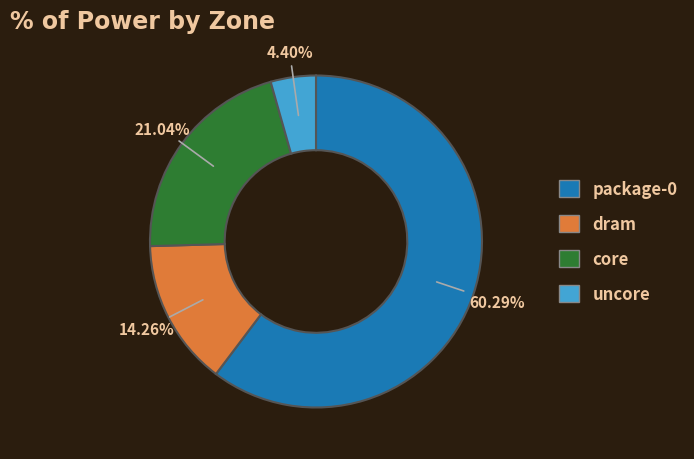

Approximately how many times larger is the value at package-0 compared to uncore?

13.7